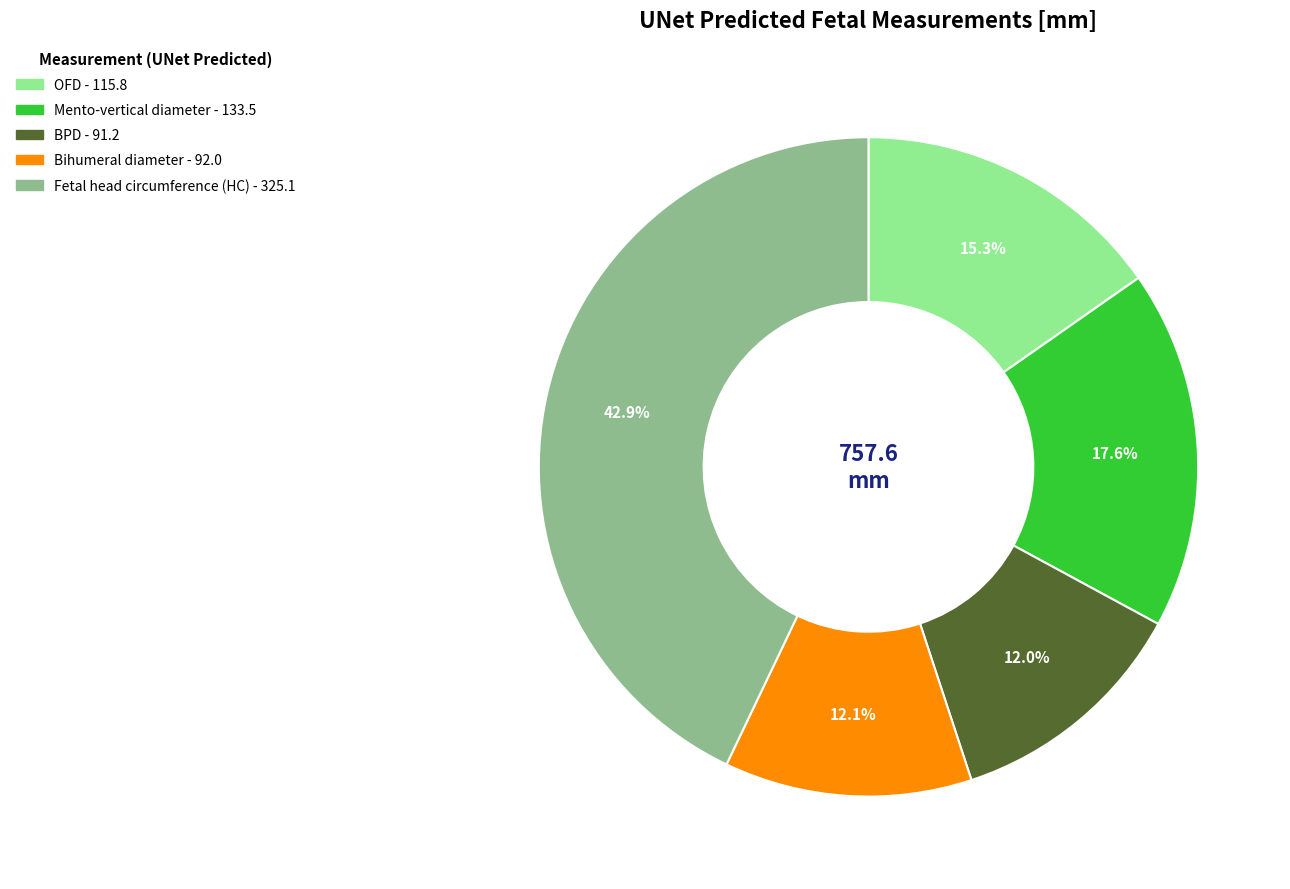

To the nearest percent, what is the combined percentage of Fetal head circumference (HC) and OFD?

58%